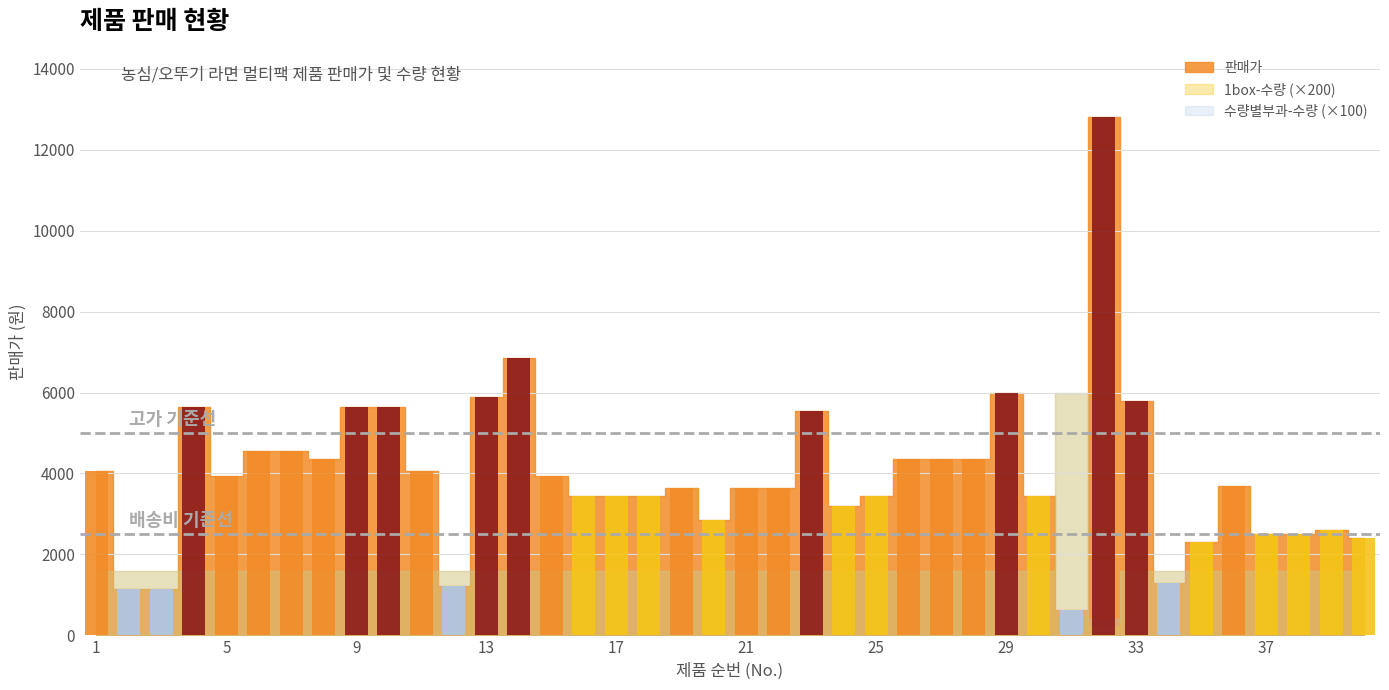

How many bars are there in total?

120